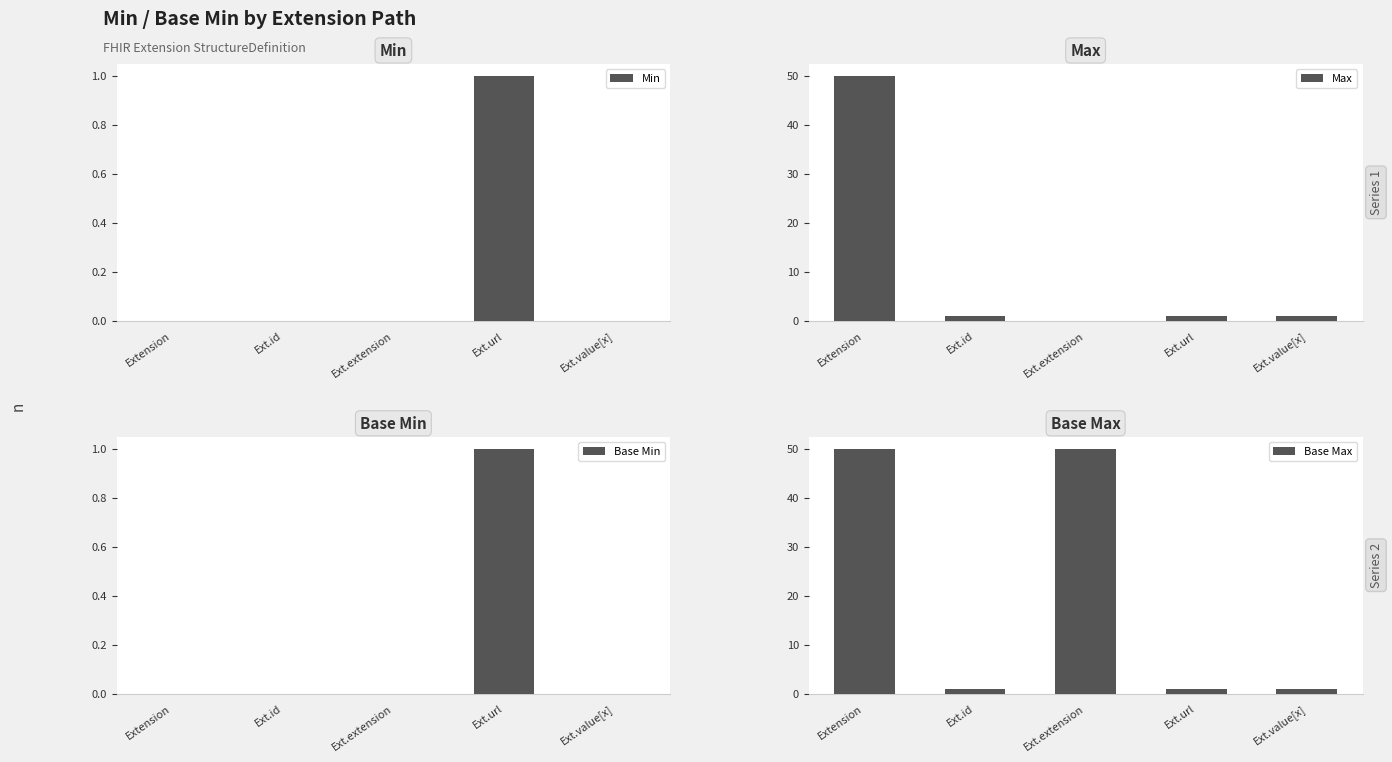

Which series has the largest total across all categories?

Base Max